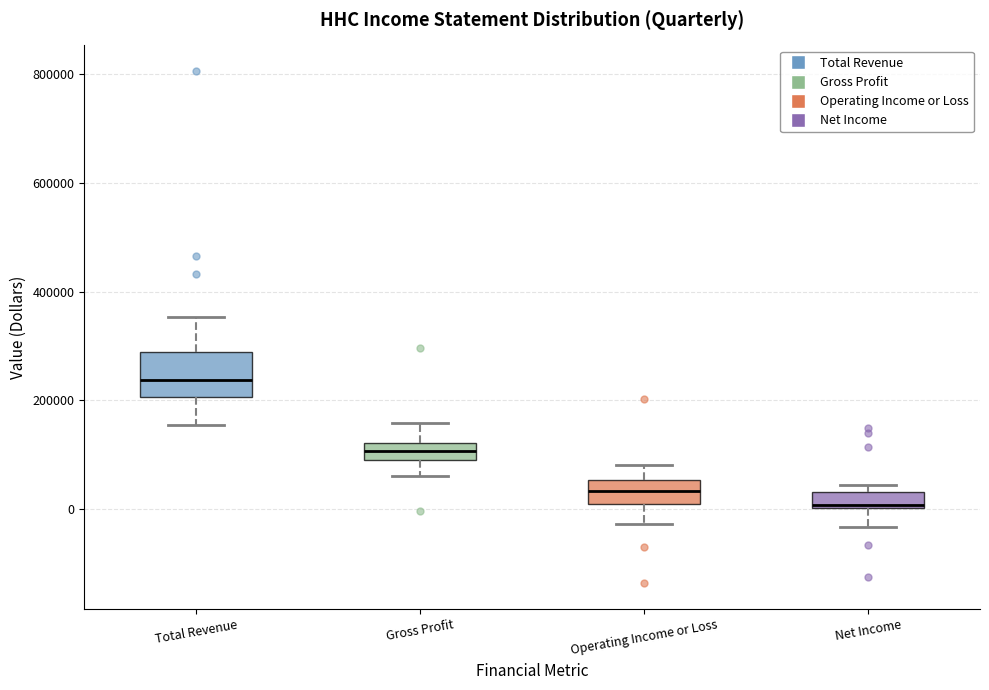

Which box is the tallest, from its lower edge to its upper edge?

Total Revenue